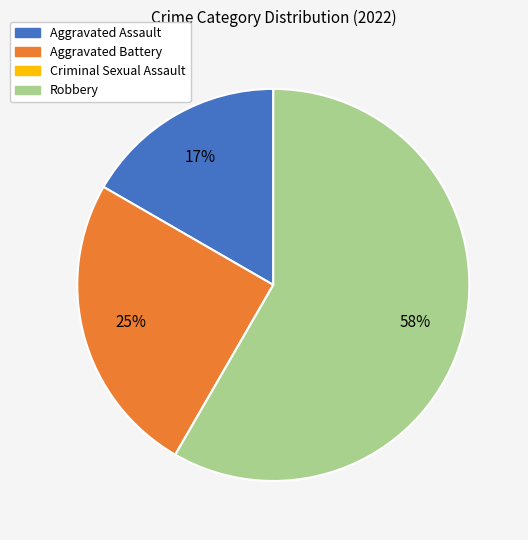

What percentage is the Aggravated Battery slice, to the nearest percent?

25%